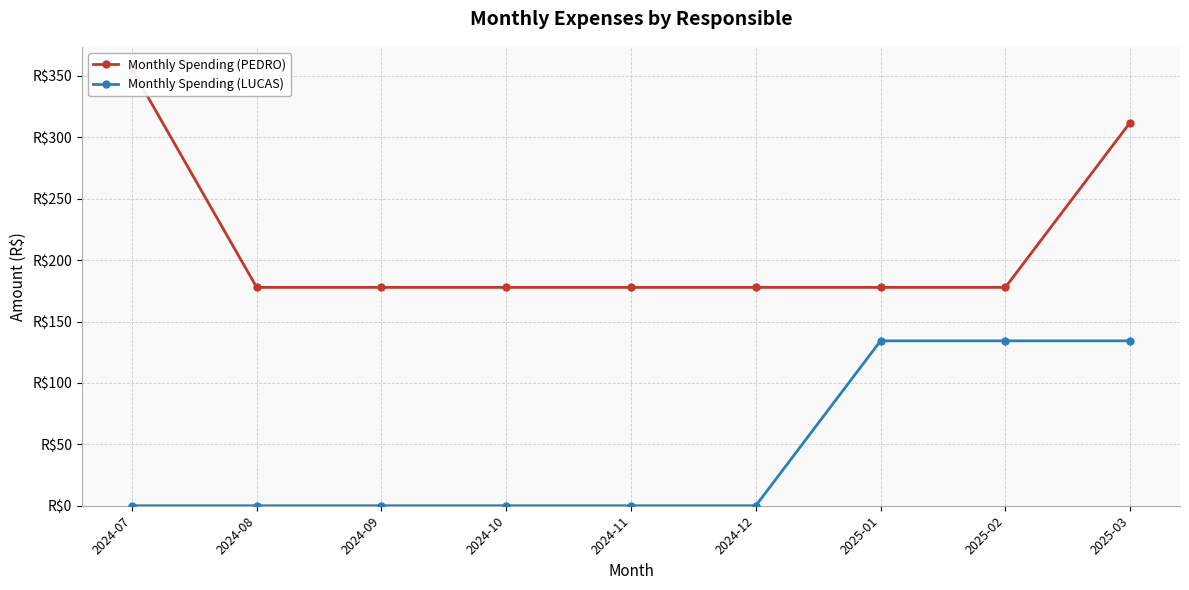

True or false: Monthly Spending (PEDRO) and Monthly Spending (LUCAS) intersect in this chart.

False